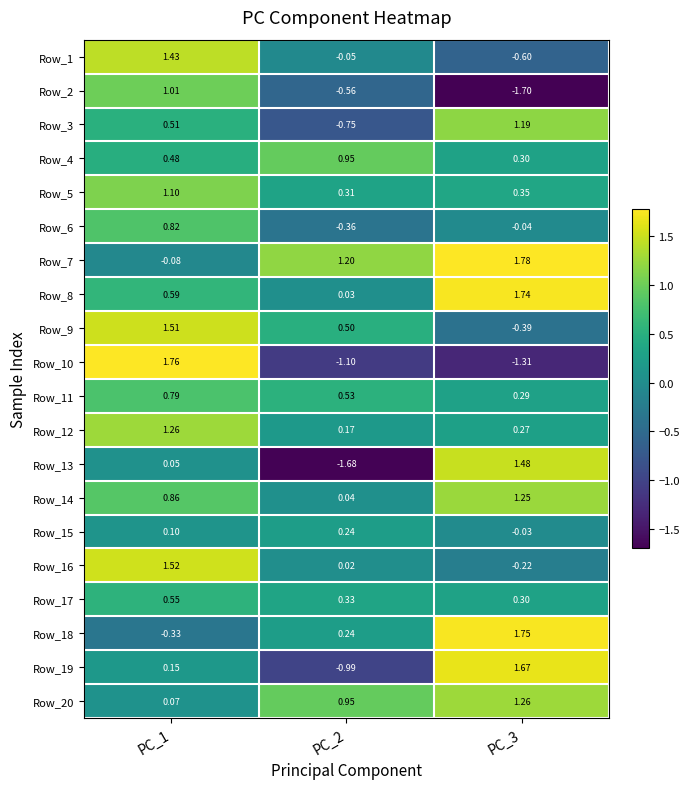

Is the value of Row_2 at PC_1 greater than the value of Row_8 at PC_1?

Yes